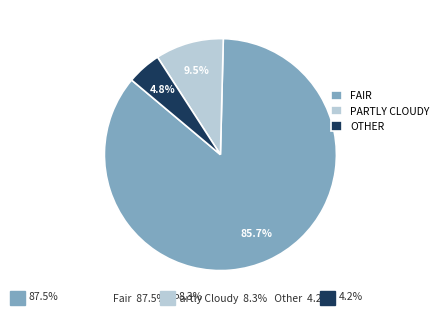

What is the ratio of the value at PARTLY CLOUDY to the value at OTHER?

2.0